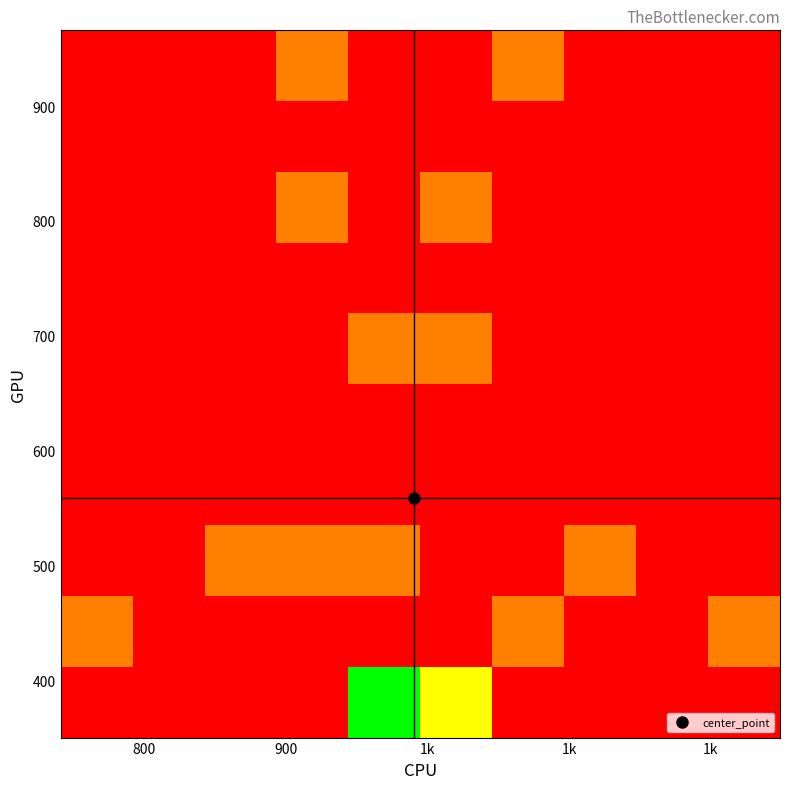

What is the maximum value shown in the chart?

6